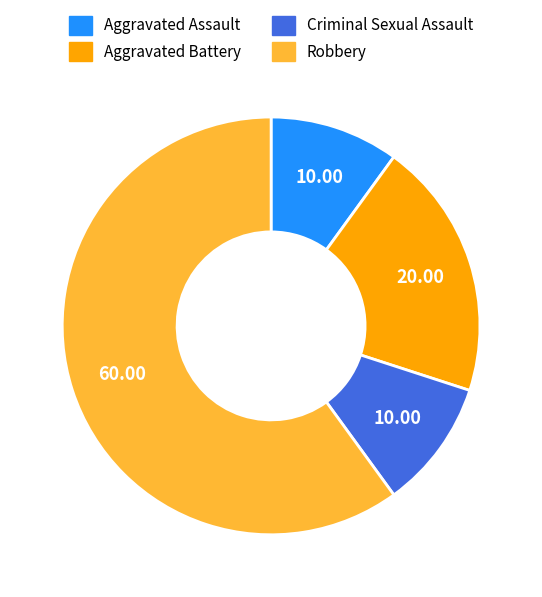

Which has a higher value, Aggravated Battery or Aggravated Assault?

Aggravated Battery